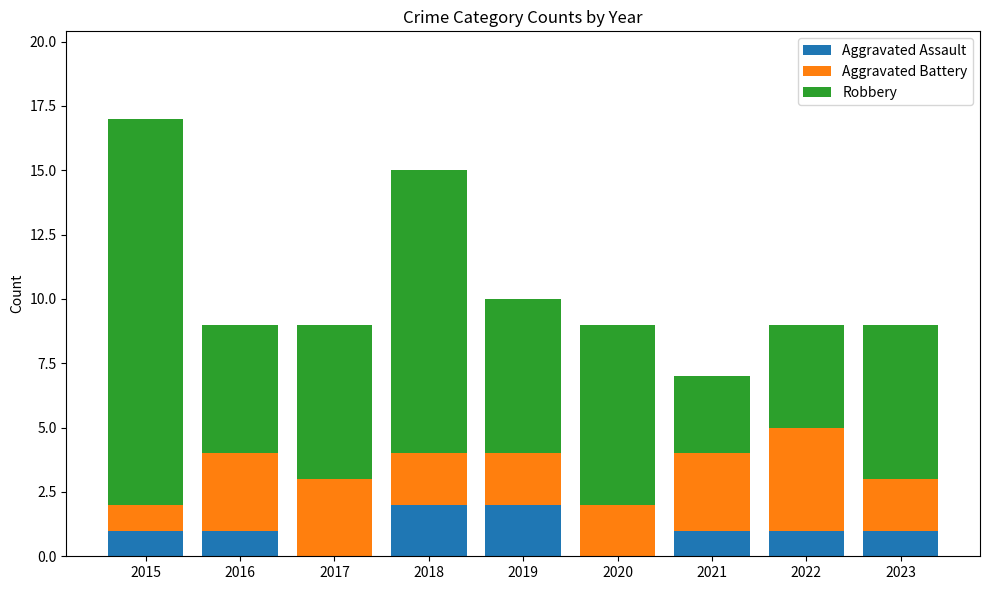

What is the sum of all Aggravated Assault values?

9